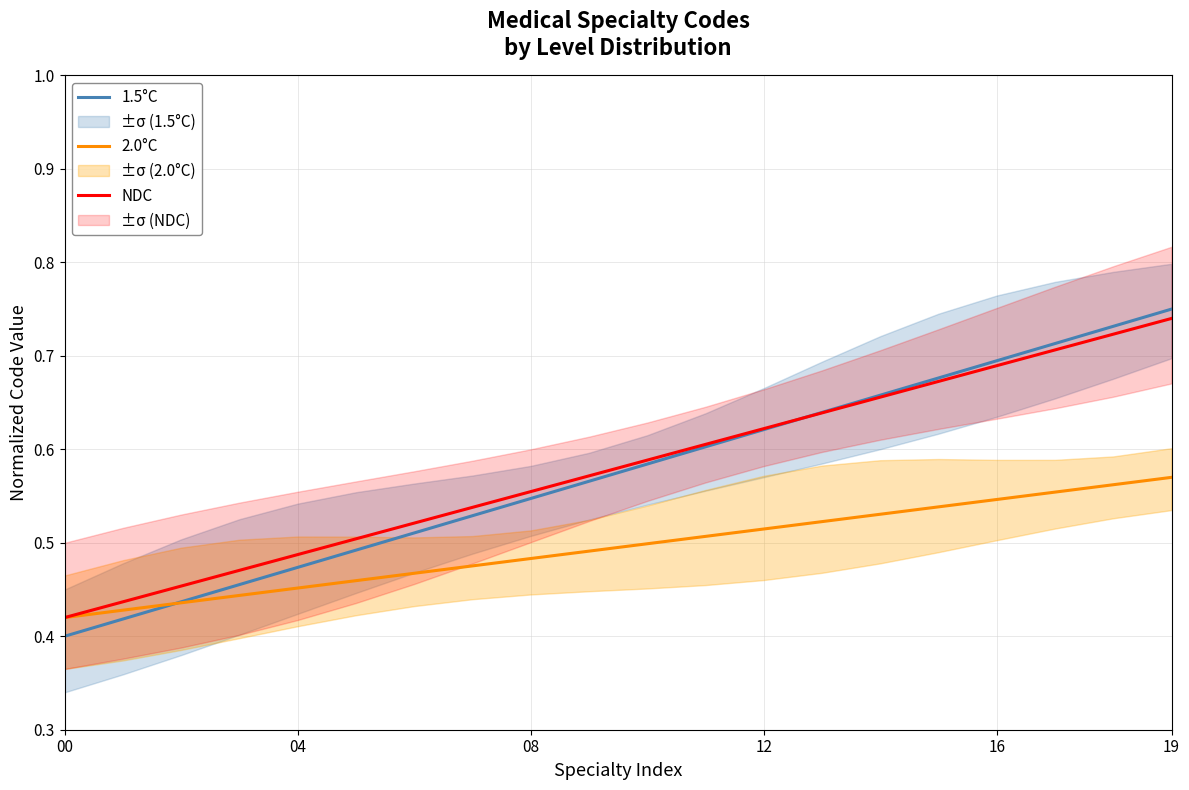

What is the value of the NDC point at the 8th from the left?

0.5